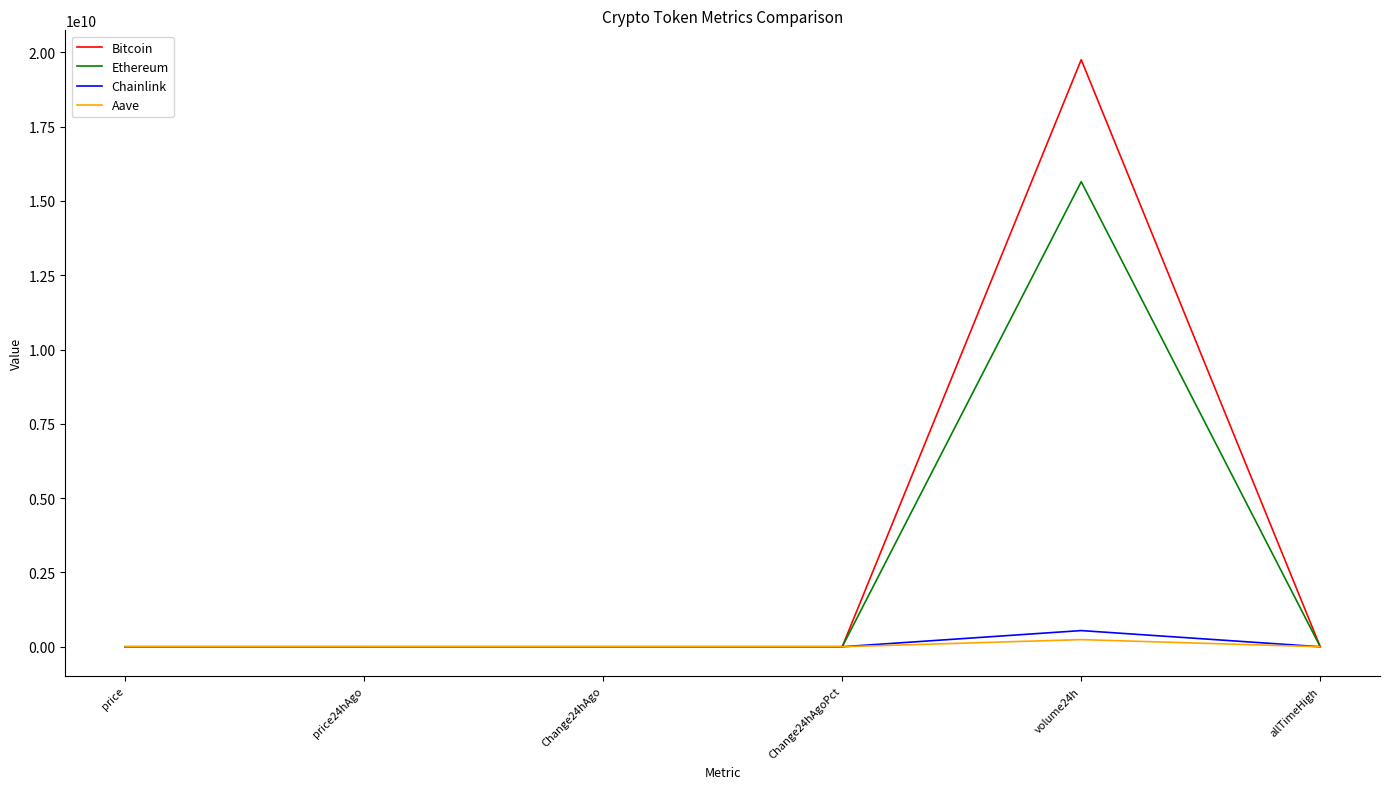

What value does the Chainlink series have at price?

23.3